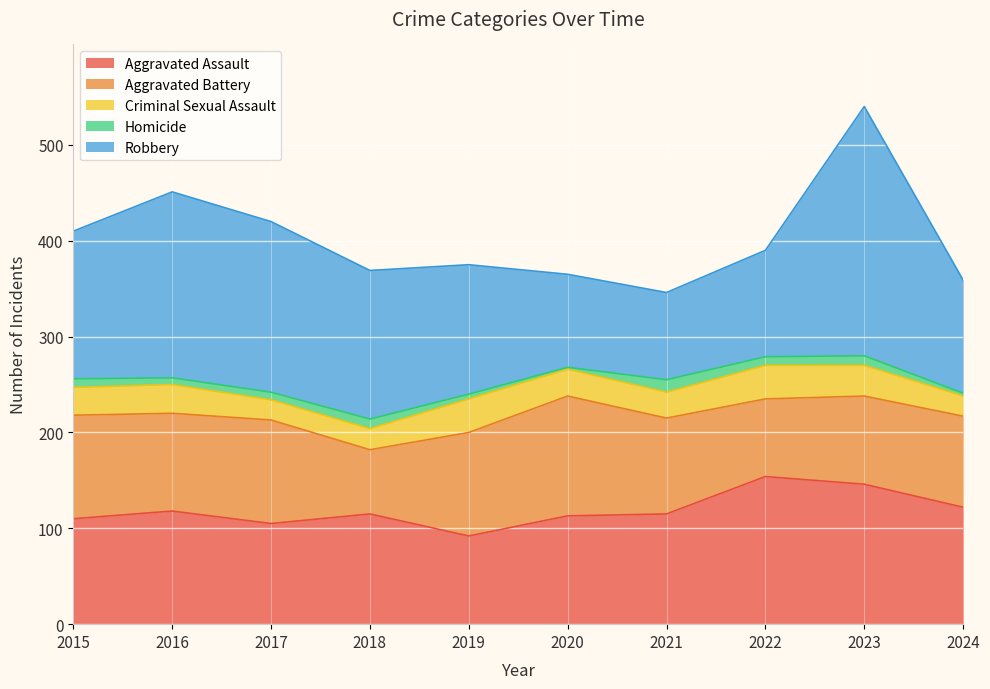

What is the smallest value displayed?

2